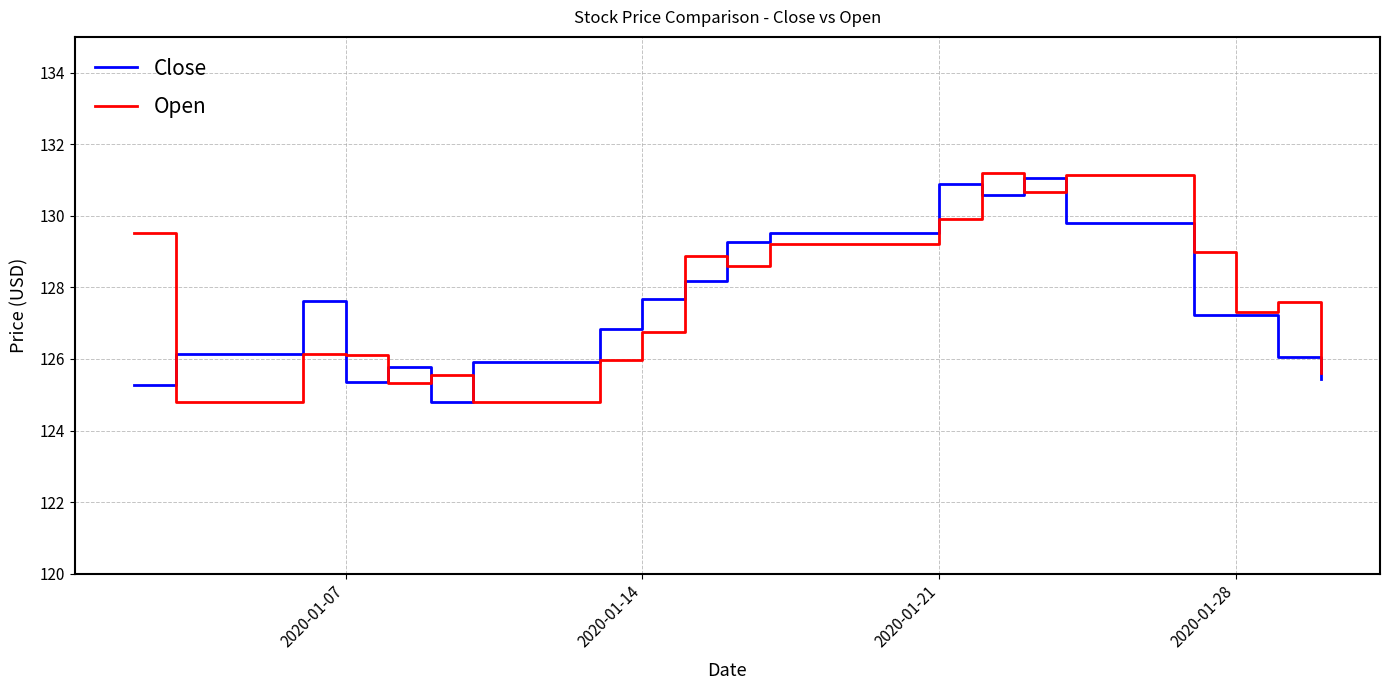

In Open, how many points are lower than both neighbors (excluding endpoints)?

6